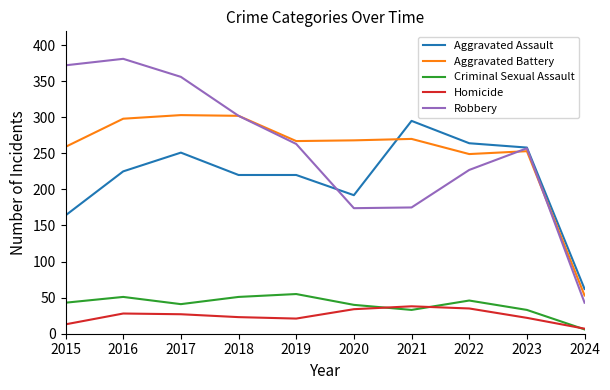

How many series are shown in this chart?

5